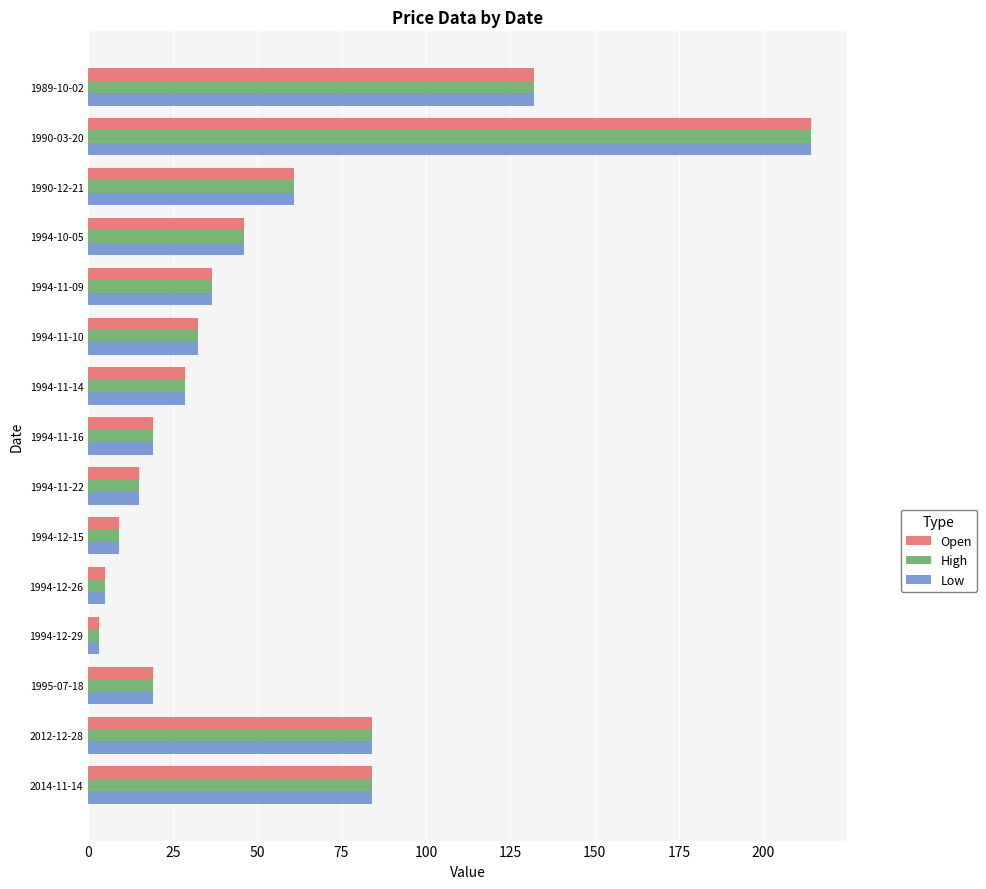

Which label corresponds to the largest value in the chart?

1990-03-20